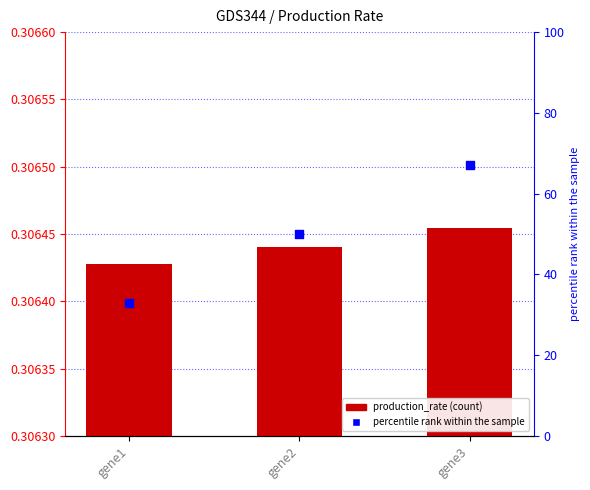

At how many categories does at least one series exceed 61?

1